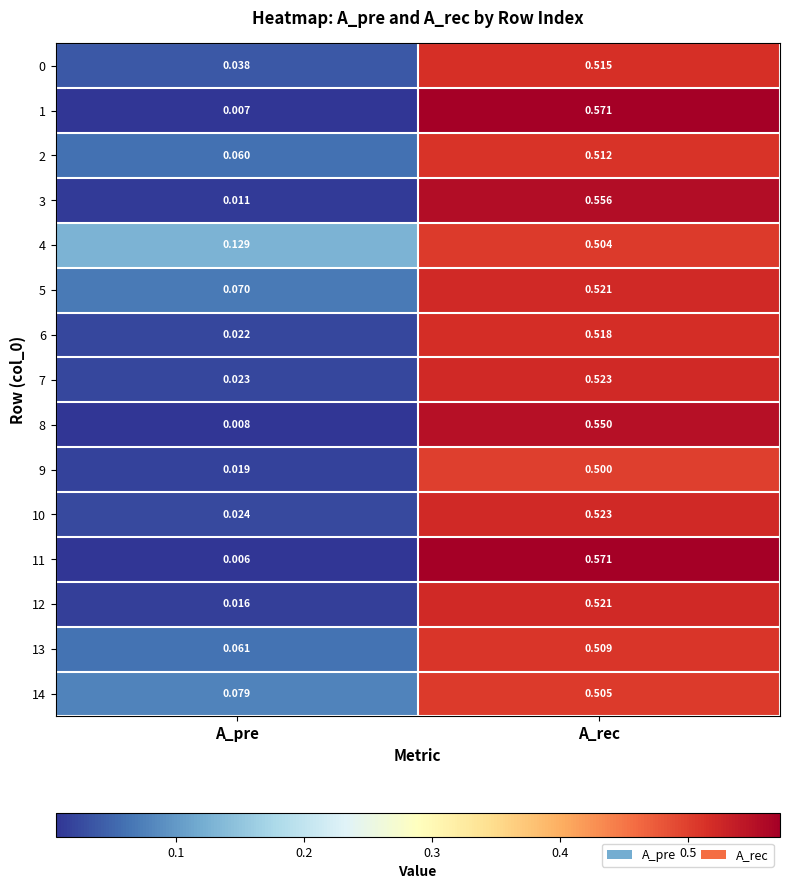

Is the value of 9 at A_pre greater than the value of 10 at A_pre?

No